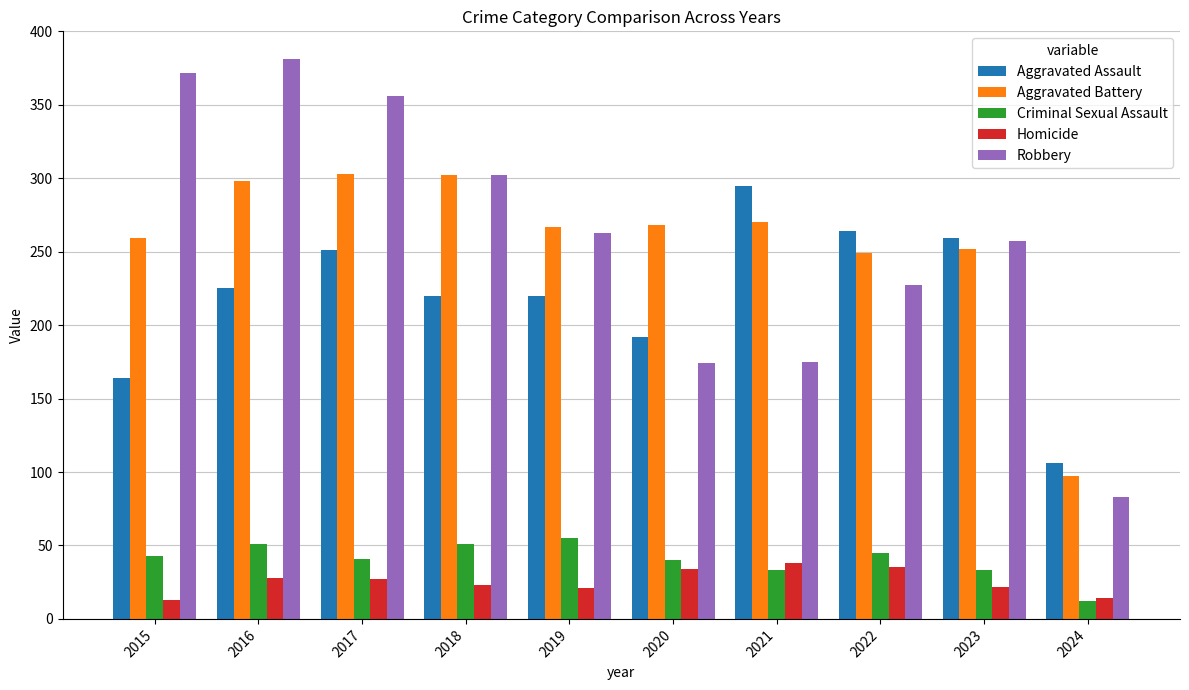

How many bars are there in each group?

5